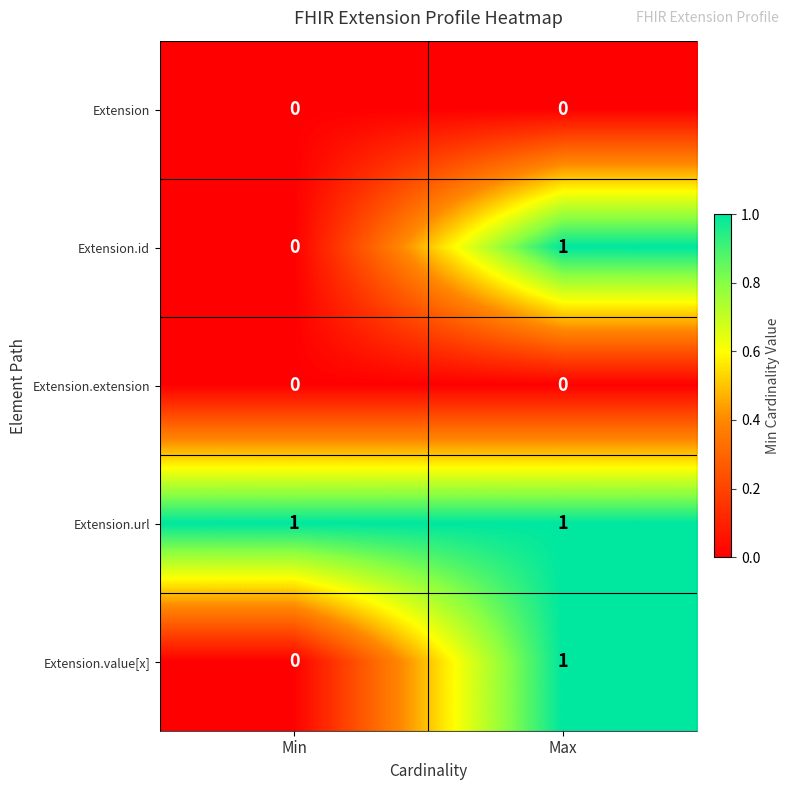

At which label is Extension.id closest to 0?

Min